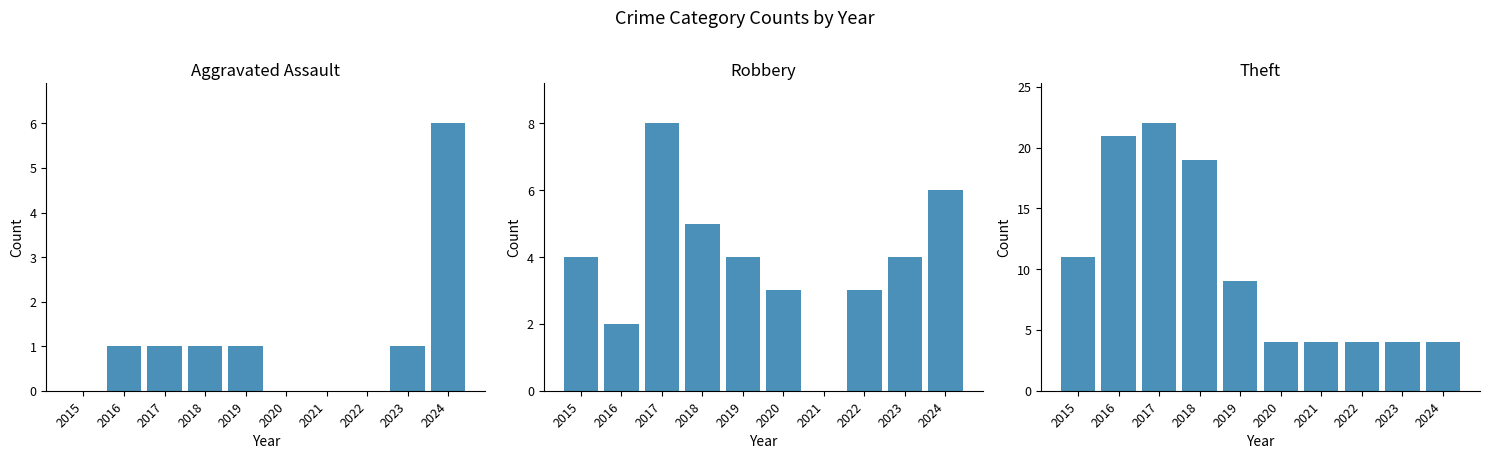

The value of Robbery at 2015 is 4. True or false?

True